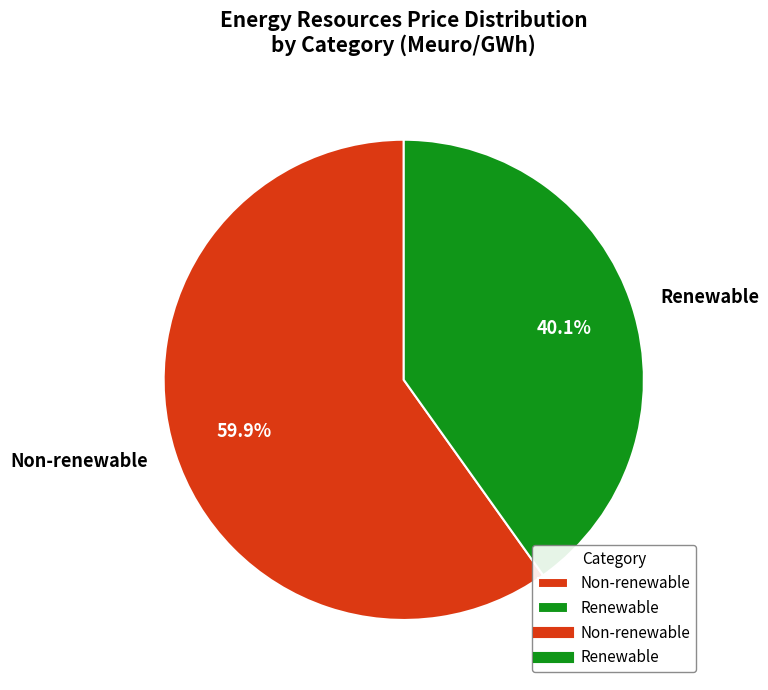

Combined, what portion of the pie is Renewable and Non-renewable?

100.0%